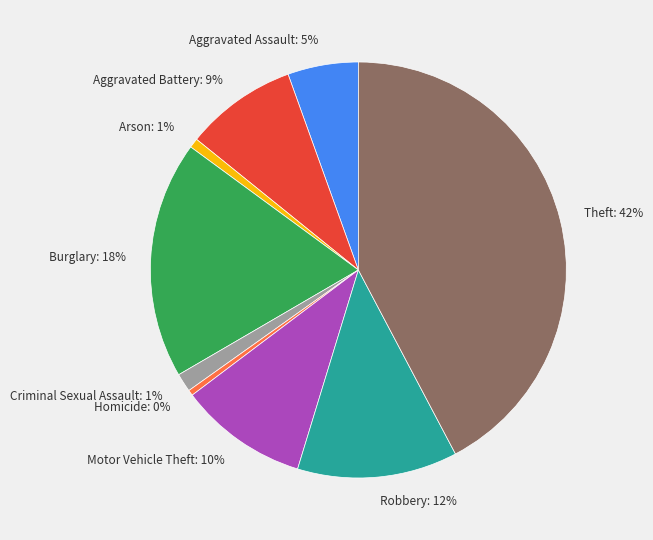

To the nearest percent, what portion does Aggravated Battery represent?

9%